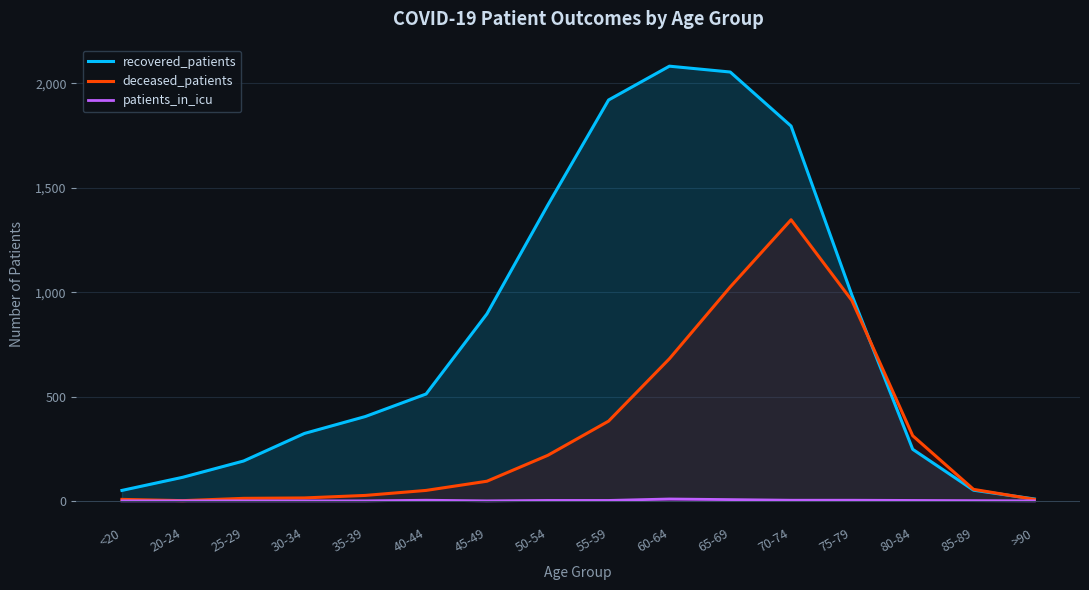

True or false: patients_in_icu has more than 2 interior local peaks.

False